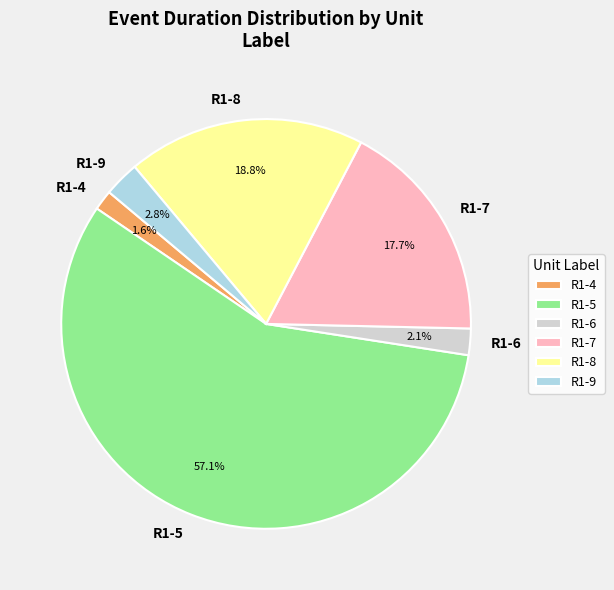

What percentage do R1-9 and R1-7 together represent?

20.5%